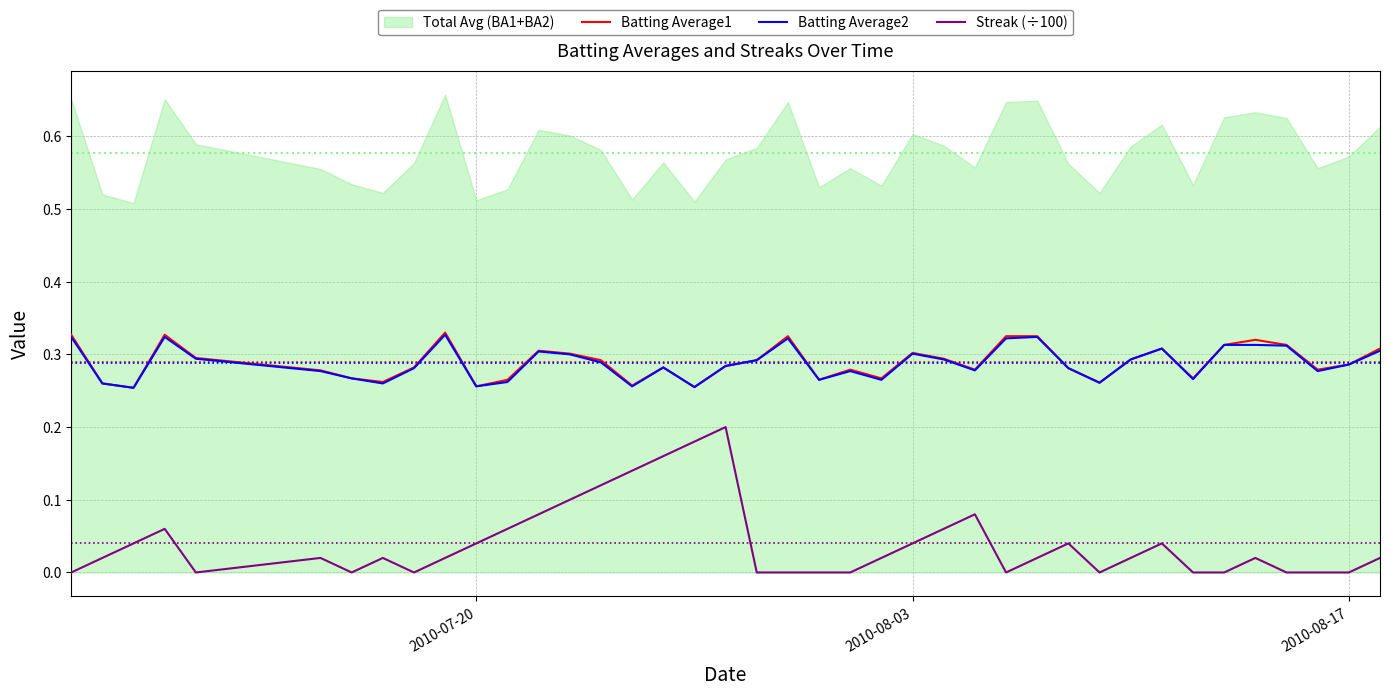

True or false: Streak (÷100) and Batting Average2 cross at least once.

False